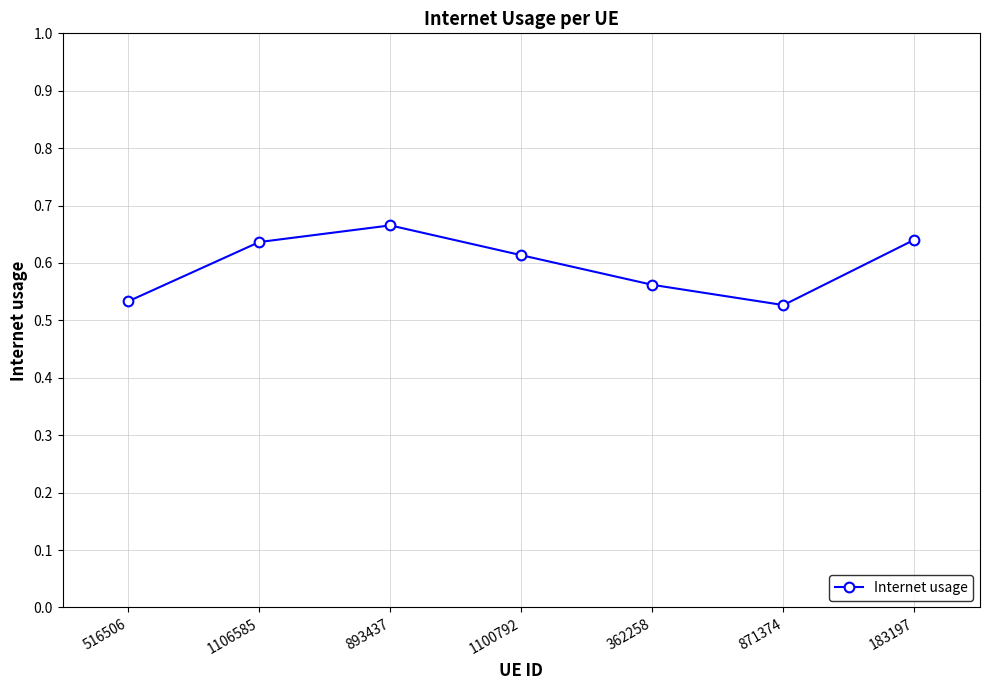

How many interior local valleys (lower than both neighbors) does the data have?

1